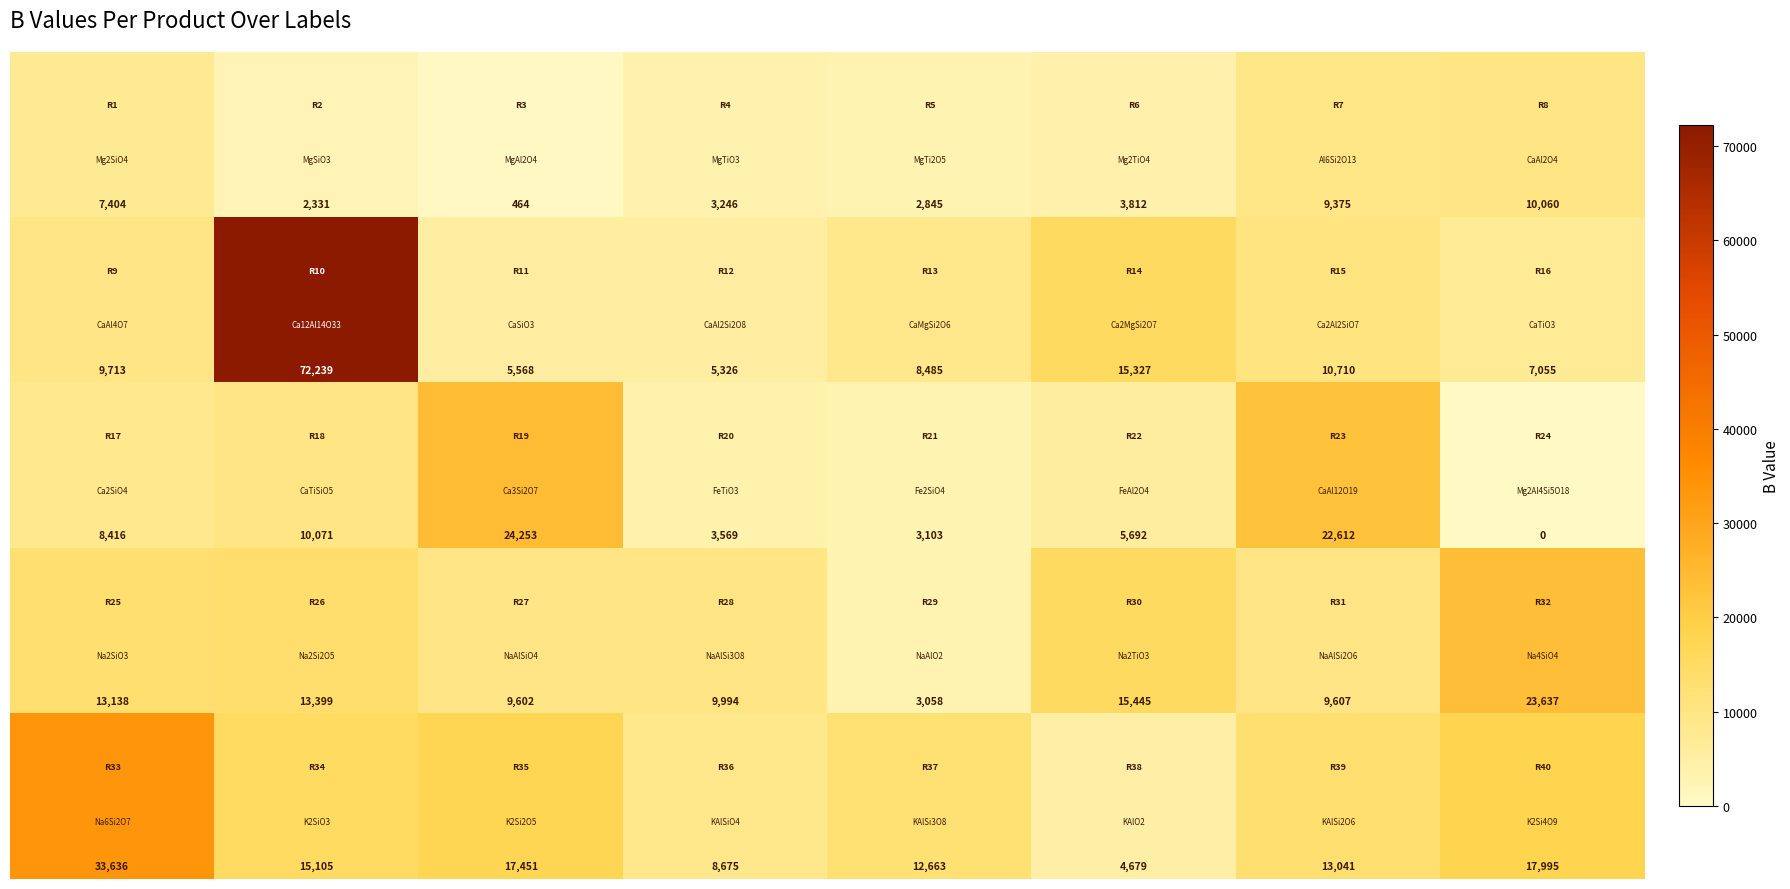

What is the maximum value shown in the chart?

72239